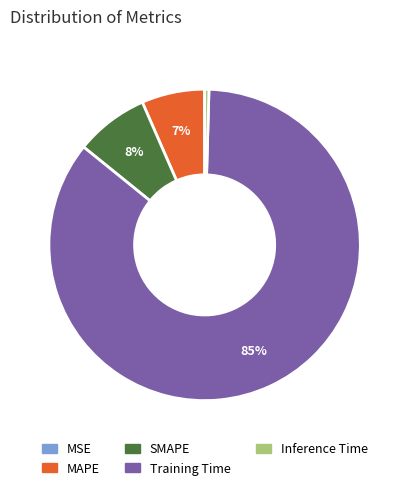

Is MAPE the majority of the pie?

No